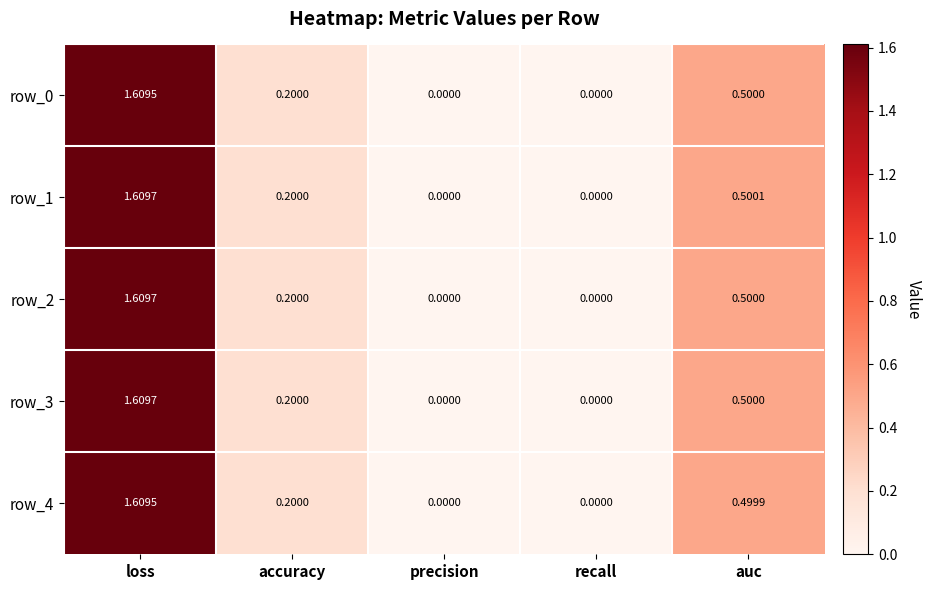

At which label does row_2 reach its peak?

loss